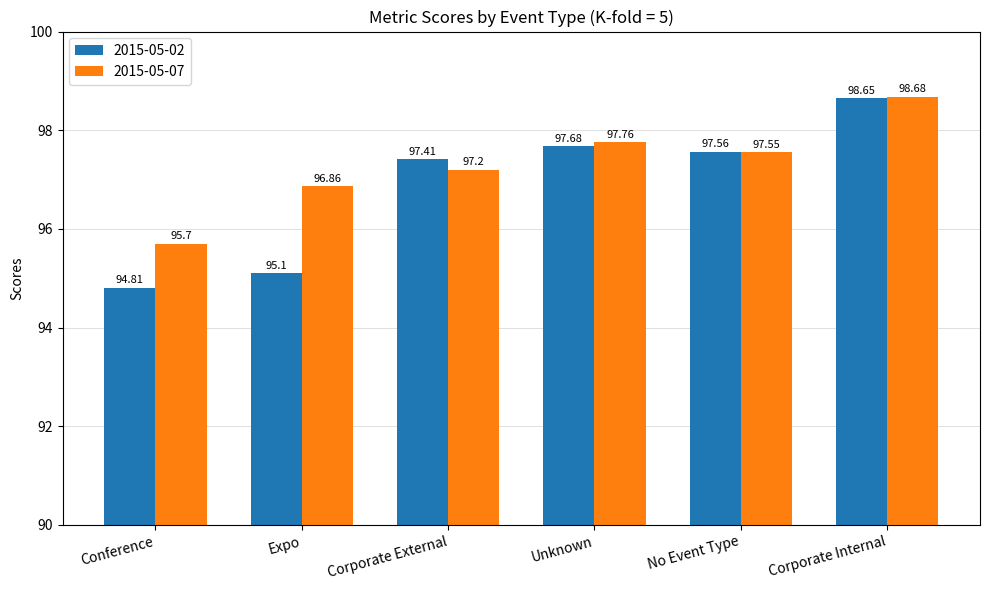

Is the value of 2015-05-02 at Corporate Internal greater than the value of 2015-05-07 at Corporate External?

Yes